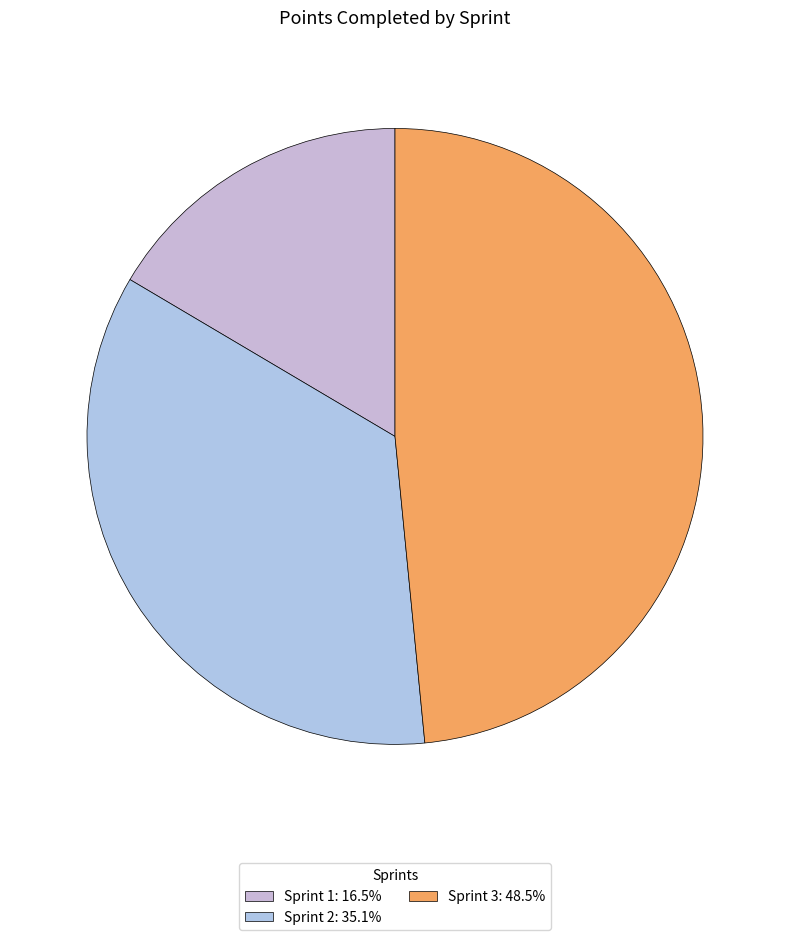

Which category has the biggest portion of the pie?

Sprint 3